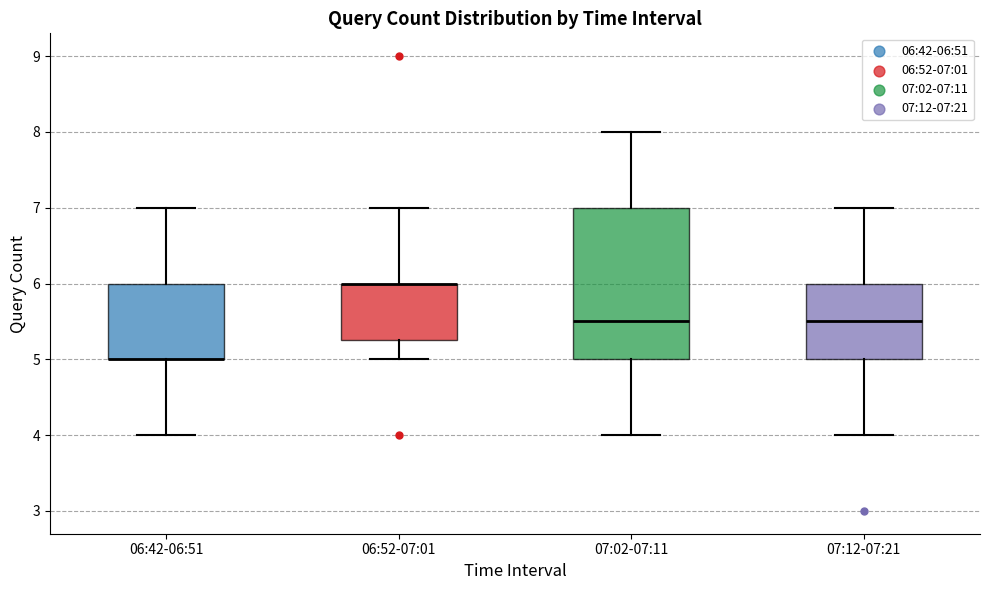

Reading left to right, read every box against the y-axis: the position of its median line, the range the box covers, and the ends of its whiskers. The values are not printed on the chart, so give them approximately, as read against the axis.

06:42-06:51: median 5.0 (drawn on the box's lower edge), box 5.0 to 6.0, whiskers 4.0 to 7.0
06:52-07:01: median 6.0 (drawn on the box's upper edge), box 5.3 to 6.0, whiskers 5.0 to 7.0
07:02-07:11: median 5.5, box 5.0 to 7.0, whiskers 4.0 to 8.0
07:12-07:21: median 5.5, box 5.0 to 6.0, whiskers 4.0 to 7.0